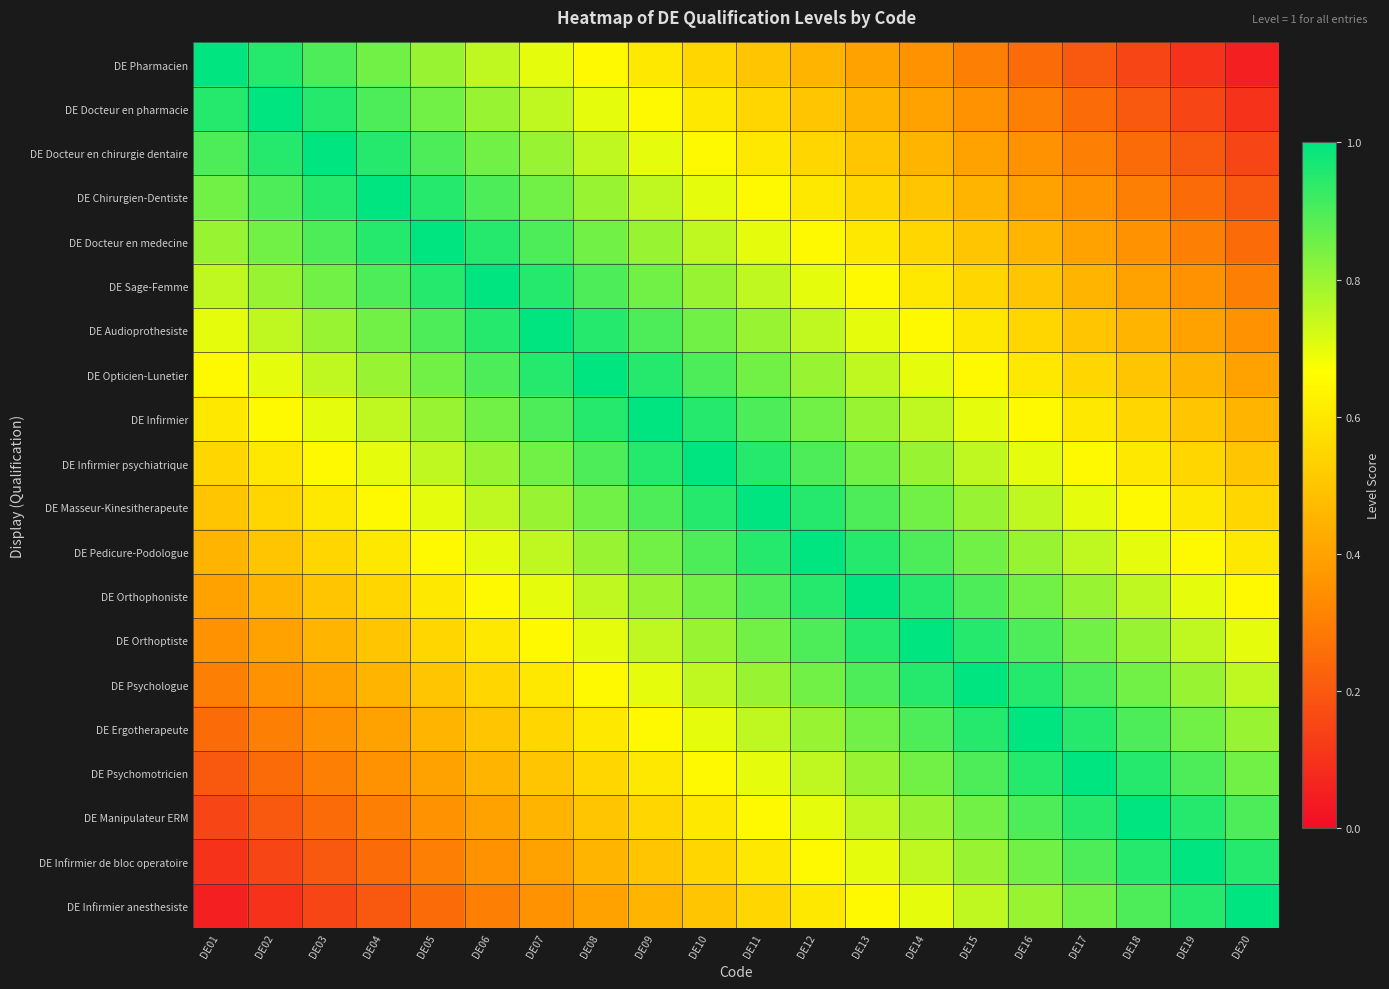

Reading left to right, list all the values displayed in this chart.

DE Pharmacien: DE01=1.0	DE02=0.9	DE03=0.9	DE04=0.8	DE05=0.8	DE06=0.8	DE07=0.7	DE08=0.7	DE09=0.6	DE10=0.6	DE11=0.5	DE12=0.4	DE13=0.4	DE14=0.3	DE15=0.3	DE16=0.2	DE17=0.2	DE18=0.2	DE19=0.1	DE20=0.1
DE Docteur en pharmacie: DE01=0.9	DE02=1.0	DE03=0.9	DE04=0.9	DE05=0.8	DE06=0.8	DE07=0.8	DE08=0.7	DE09=0.7	DE10=0.6	DE11=0.6	DE12=0.5	DE13=0.4	DE14=0.4	DE15=0.3	DE16=0.3	DE17=0.2	DE18=0.2	DE19=0.2	DE20=0.1
DE Docteur en chirurgie dentaire: DE01=0.9	DE02=0.9	DE03=1.0	DE04=0.9	DE05=0.9	DE06=0.8	DE07=0.8	DE08=0.8	DE09=0.7	DE10=0.7	DE11=0.6	DE12=0.6	DE13=0.5	DE14=0.4	DE15=0.4	DE16=0.3	DE17=0.3	DE18=0.2	DE19=0.2	DE20=0.2
DE Chirurgien-Dentiste: DE01=0.8	DE02=0.9	DE03=0.9	DE04=1.0	DE05=0.9	DE06=0.9	DE07=0.8	DE08=0.8	DE09=0.8	DE10=0.7	DE11=0.7	DE12=0.6	DE13=0.6	DE14=0.5	DE15=0.4	DE16=0.4	DE17=0.3	DE18=0.3	DE19=0.2	DE20=0.2
DE Docteur en medecine: DE01=0.8	DE02=0.8	DE03=0.9	DE04=0.9	DE05=1.0	DE06=0.9	DE07=0.9	DE08=0.8	DE09=0.8	DE10=0.8	DE11=0.7	DE12=0.7	DE13=0.6	DE14=0.6	DE15=0.5	DE16=0.4	DE17=0.4	DE18=0.3	DE19=0.3	DE20=0.2
DE Sage-Femme: DE01=0.8	DE02=0.8	DE03=0.8	DE04=0.9	DE05=0.9	DE06=1.0	DE07=0.9	DE08=0.9	DE09=0.8	DE10=0.8	DE11=0.8	DE12=0.7	DE13=0.7	DE14=0.6	DE15=0.6	DE16=0.5	DE17=0.4	DE18=0.4	DE19=0.3	DE20=0.3
DE Audioprothesiste: DE01=0.7	DE02=0.8	DE03=0.8	DE04=0.8	DE05=0.9	DE06=0.9	DE07=1.0	DE08=0.9	DE09=0.9	DE10=0.8	DE11=0.8	DE12=0.8	DE13=0.7	DE14=0.7	DE15=0.6	DE16=0.6	DE17=0.5	DE18=0.4	DE19=0.4	DE20=0.3
DE Opticien-Lunetier: DE01=0.7	DE02=0.7	DE03=0.8	DE04=0.8	DE05=0.8	DE06=0.9	DE07=0.9	DE08=1.0	DE09=0.9	DE10=0.9	DE11=0.8	DE12=0.8	DE13=0.8	DE14=0.7	DE15=0.7	DE16=0.6	DE17=0.6	DE18=0.5	DE19=0.4	DE20=0.4
DE Infirmier: DE01=0.6	DE02=0.7	DE03=0.7	DE04=0.8	DE05=0.8	DE06=0.8	DE07=0.9	DE08=0.9	DE09=1.0	DE10=0.9	DE11=0.9	DE12=0.8	DE13=0.8	DE14=0.8	DE15=0.7	DE16=0.7	DE17=0.6	DE18=0.6	DE19=0.5	DE20=0.4
DE Infirmier psychiatrique: DE01=0.6	DE02=0.6	DE03=0.7	DE04=0.7	DE05=0.8	DE06=0.8	DE07=0.8	DE08=0.9	DE09=0.9	DE10=1.0	DE11=0.9	DE12=0.9	DE13=0.8	DE14=0.8	DE15=0.8	DE16=0.7	DE17=0.7	DE18=0.6	DE19=0.6	DE20=0.5
DE Masseur-Kinesitherapeute: DE01=0.5	DE02=0.6	DE03=0.6	DE04=0.7	DE05=0.7	DE06=0.8	DE07=0.8	DE08=0.8	DE09=0.9	DE10=0.9	DE11=1.0	DE12=0.9	DE13=0.9	DE14=0.8	DE15=0.8	DE16=0.8	DE17=0.7	DE18=0.7	DE19=0.6	DE20=0.6
DE Pedicure-Podologue: DE01=0.4	DE02=0.5	DE03=0.6	DE04=0.6	DE05=0.7	DE06=0.7	DE07=0.8	DE08=0.8	DE09=0.8	DE10=0.9	DE11=0.9	DE12=1.0	DE13=0.9	DE14=0.9	DE15=0.8	DE16=0.8	DE17=0.8	DE18=0.7	DE19=0.7	DE20=0.6
DE Orthophoniste: DE01=0.4	DE02=0.4	DE03=0.5	DE04=0.6	DE05=0.6	DE06=0.7	DE07=0.7	DE08=0.8	DE09=0.8	DE10=0.8	DE11=0.9	DE12=0.9	DE13=1.0	DE14=0.9	DE15=0.9	DE16=0.8	DE17=0.8	DE18=0.8	DE19=0.7	DE20=0.7
DE Orthoptiste: DE01=0.3	DE02=0.4	DE03=0.4	DE04=0.5	DE05=0.6	DE06=0.6	DE07=0.7	DE08=0.7	DE09=0.8	DE10=0.8	DE11=0.8	DE12=0.9	DE13=0.9	DE14=1.0	DE15=0.9	DE16=0.9	DE17=0.8	DE18=0.8	DE19=0.8	DE20=0.7
DE Psychologue: DE01=0.3	DE02=0.3	DE03=0.4	DE04=0.4	DE05=0.5	DE06=0.6	DE07=0.6	DE08=0.7	DE09=0.7	DE10=0.8	DE11=0.8	DE12=0.8	DE13=0.9	DE14=0.9	DE15=1.0	DE16=0.9	DE17=0.9	DE18=0.8	DE19=0.8	DE20=0.8
DE Ergotherapeute: DE01=0.2	DE02=0.3	DE03=0.3	DE04=0.4	DE05=0.4	DE06=0.5	DE07=0.6	DE08=0.6	DE09=0.7	DE10=0.7	DE11=0.8	DE12=0.8	DE13=0.8	DE14=0.9	DE15=0.9	DE16=1.0	DE17=0.9	DE18=0.9	DE19=0.8	DE20=0.8
DE Psychomotricien: DE01=0.2	DE02=0.2	DE03=0.3	DE04=0.3	DE05=0.4	DE06=0.4	DE07=0.5	DE08=0.6	DE09=0.6	DE10=0.7	DE11=0.7	DE12=0.8	DE13=0.8	DE14=0.8	DE15=0.9	DE16=0.9	DE17=1.0	DE18=0.9	DE19=0.9	DE20=0.8
DE Manipulateur ERM: DE01=0.2	DE02=0.2	DE03=0.2	DE04=0.3	DE05=0.3	DE06=0.4	DE07=0.4	DE08=0.5	DE09=0.6	DE10=0.6	DE11=0.7	DE12=0.7	DE13=0.8	DE14=0.8	DE15=0.8	DE16=0.9	DE17=0.9	DE18=1.0	DE19=0.9	DE20=0.9
DE Infirmier de bloc operatoire: DE01=0.1	DE02=0.2	DE03=0.2	DE04=0.2	DE05=0.3	DE06=0.3	DE07=0.4	DE08=0.4	DE09=0.5	DE10=0.6	DE11=0.6	DE12=0.7	DE13=0.7	DE14=0.8	DE15=0.8	DE16=0.8	DE17=0.9	DE18=0.9	DE19=1.0	DE20=0.9
DE Infirmier anesthesiste: DE01=0.1	DE02=0.1	DE03=0.2	DE04=0.2	DE05=0.2	DE06=0.3	DE07=0.3	DE08=0.4	DE09=0.4	DE10=0.5	DE11=0.6	DE12=0.6	DE13=0.7	DE14=0.7	DE15=0.8	DE16=0.8	DE17=0.8	DE18=0.9	DE19=0.9	DE20=1.0